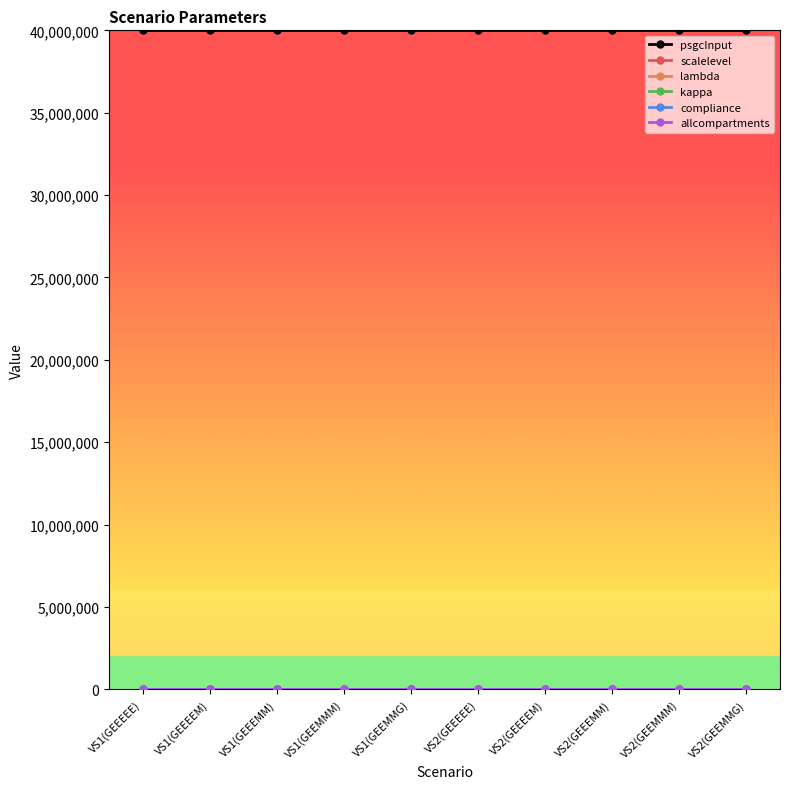

Is this an area chart (filled region under the line)?

No